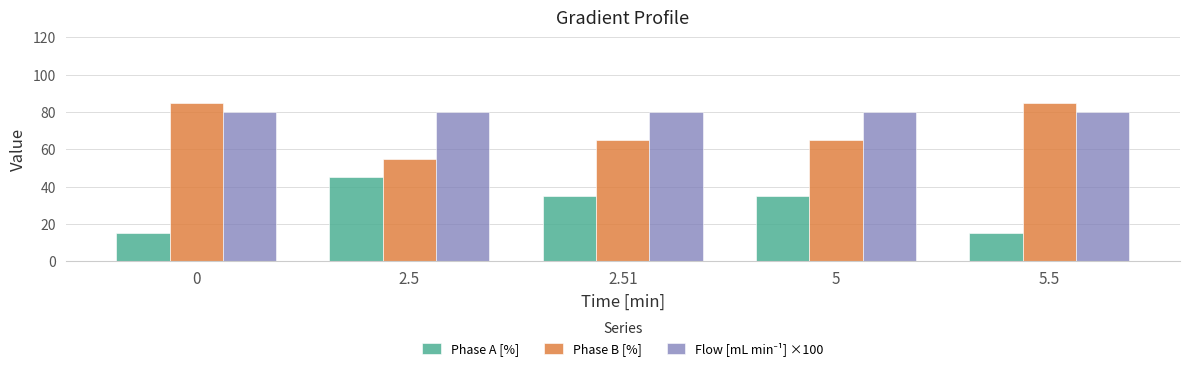

How many categories are shown in the chart?

5